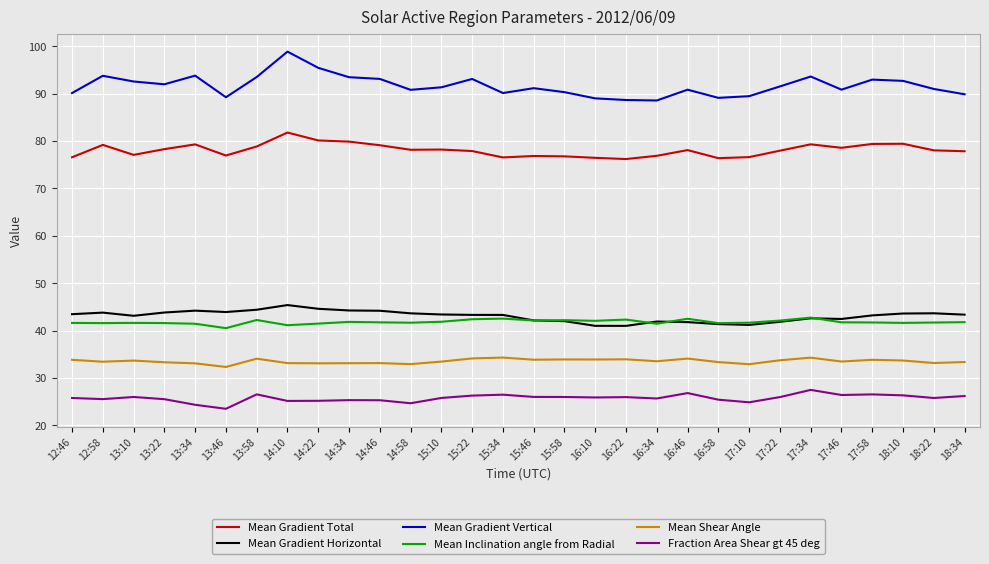

What is the spread (max minus min) of values at 15:46?

65.2